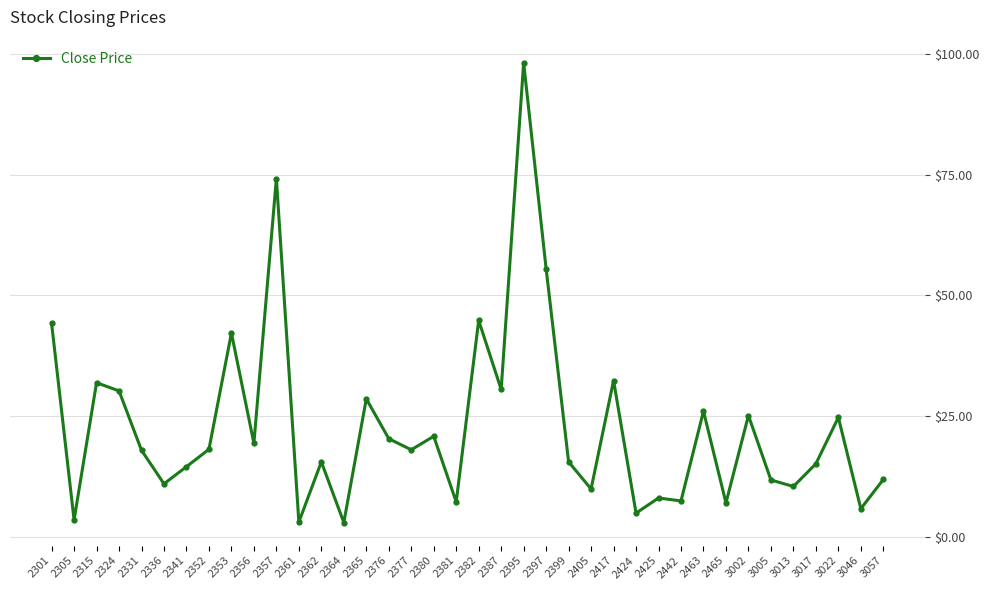

Between 2362 and 2395, which is larger?

2395